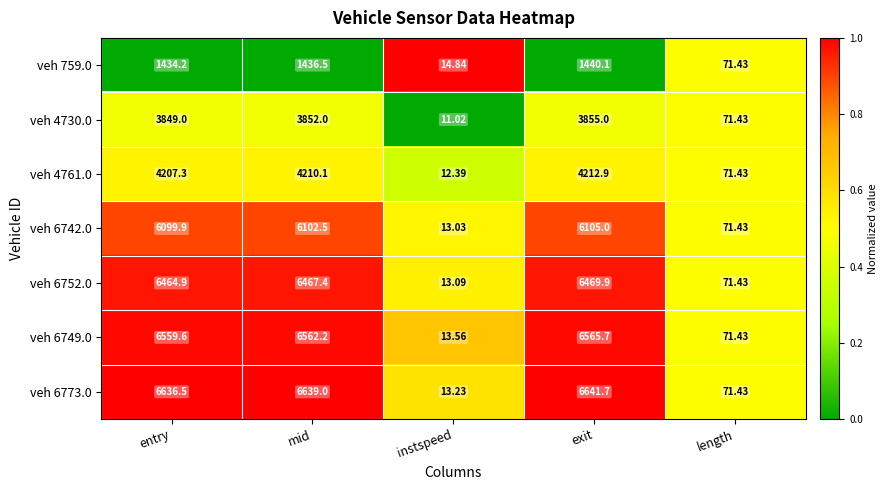

At which label does veh 6773.0 reach its minimum?

instspeed